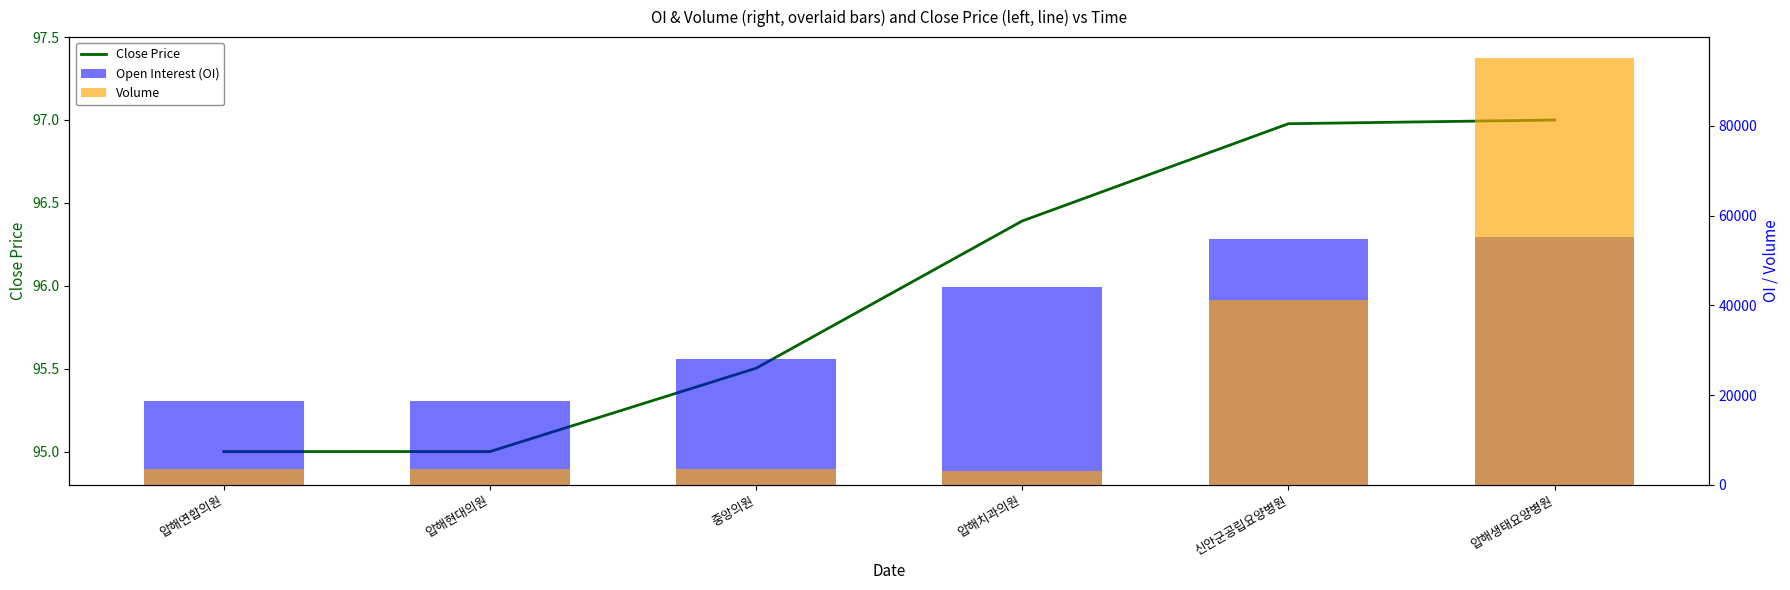

What position from the left is 압해현대의원?

2